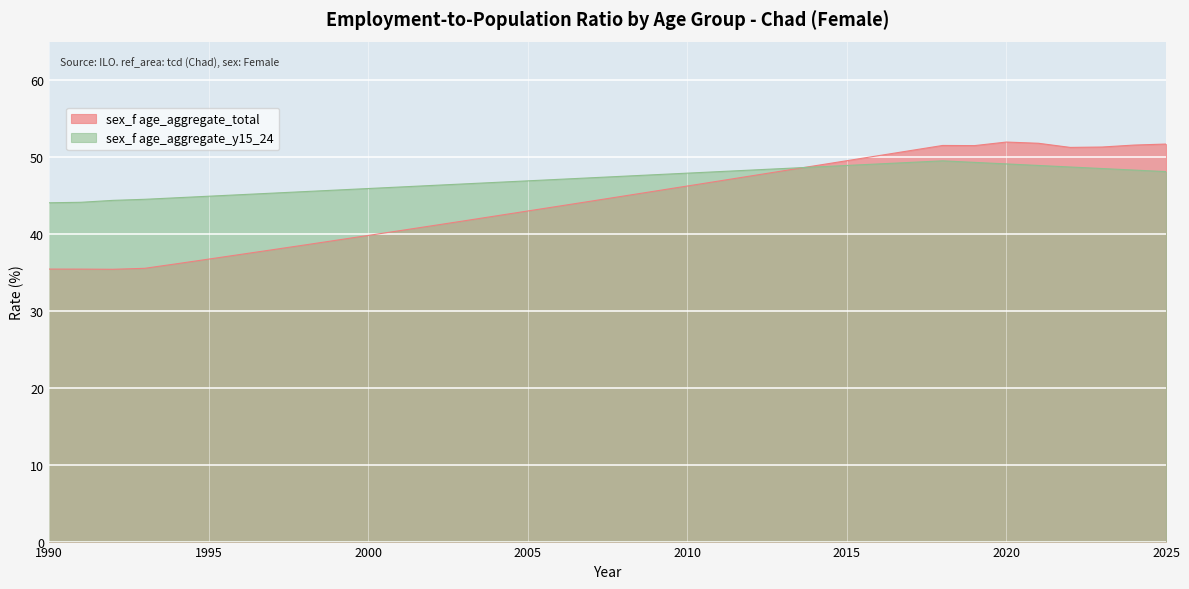

At which category does sex_f age_aggregate_total reach its first local valley?

1992